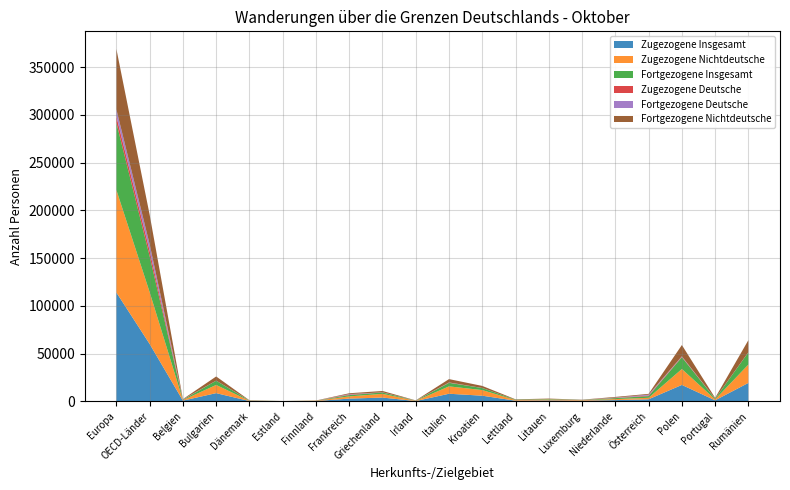

Reading right to left, transcribe all the data shown in this chart.

Zugezogene Insgesamt: 19313	1063	17187	2159	1299	672	950	666	5908	7959	304	3973	2864	326	125	320	8598	763	60097	114011
Zugezogene Nichtdeutsche: 19249	975	16698	1543	1052	603	937	657	5881	7721	253	3878	2307	297	121	262	8573	571	54317	107393
Fortgezogene Insgesamt: 12759	753	12308	1757	1020	210	498	398	2166	3689	205	1461	1370	114	53	254	4430	413	37653	70546
Zugezogene Deutsche: 64	88	489	616	247	69	13	9	27	238	51	95	557	29	4	58	25	192	5780	6618
Fortgezogene Deutsche: 82	69	493	897	297	52	6	3	39	198	81	62	485	22	3	110	36	187	6759	7218
Fortgezogene Nichtdeutsche: 12677	684	11815	860	723	158	492	395	2127	3491	124	1399	885	92	50	144	4394	226	30894	63328